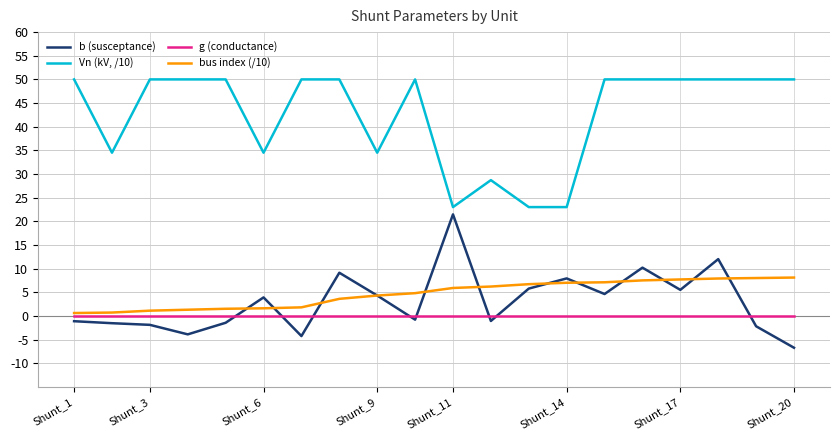

Which series has the largest total across all categories?

Vn (kV, /10)